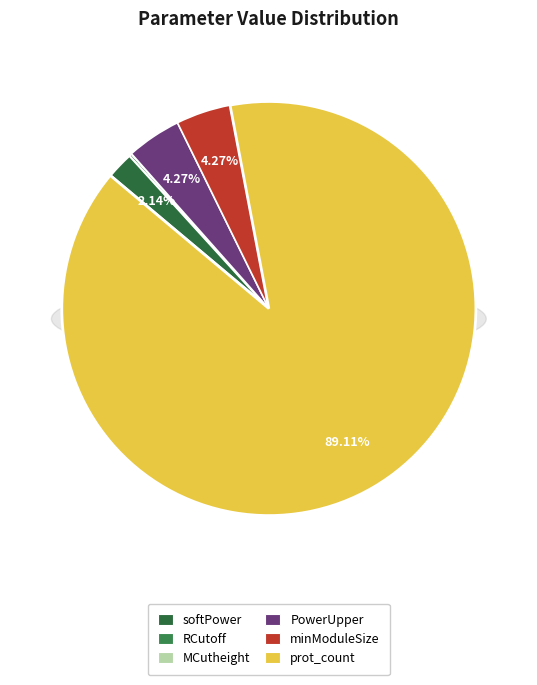

Rank the categories by value from lowest to highest.

MCutheight, RCutoff, softPower, PowerUpper, minModuleSize, prot_count